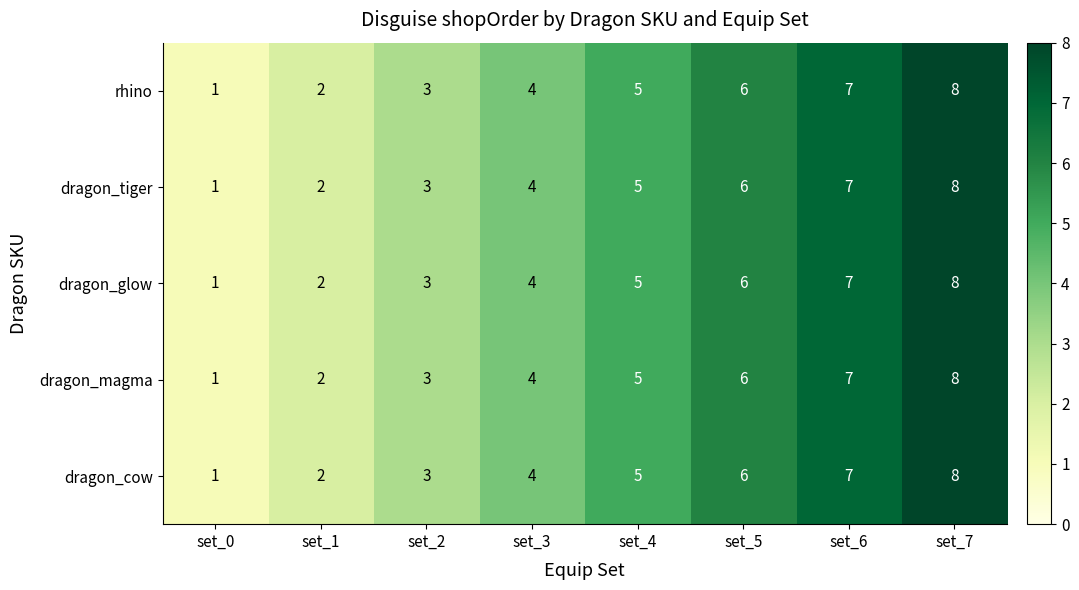

At which category does the chart reach its minimum across all series?

set_0